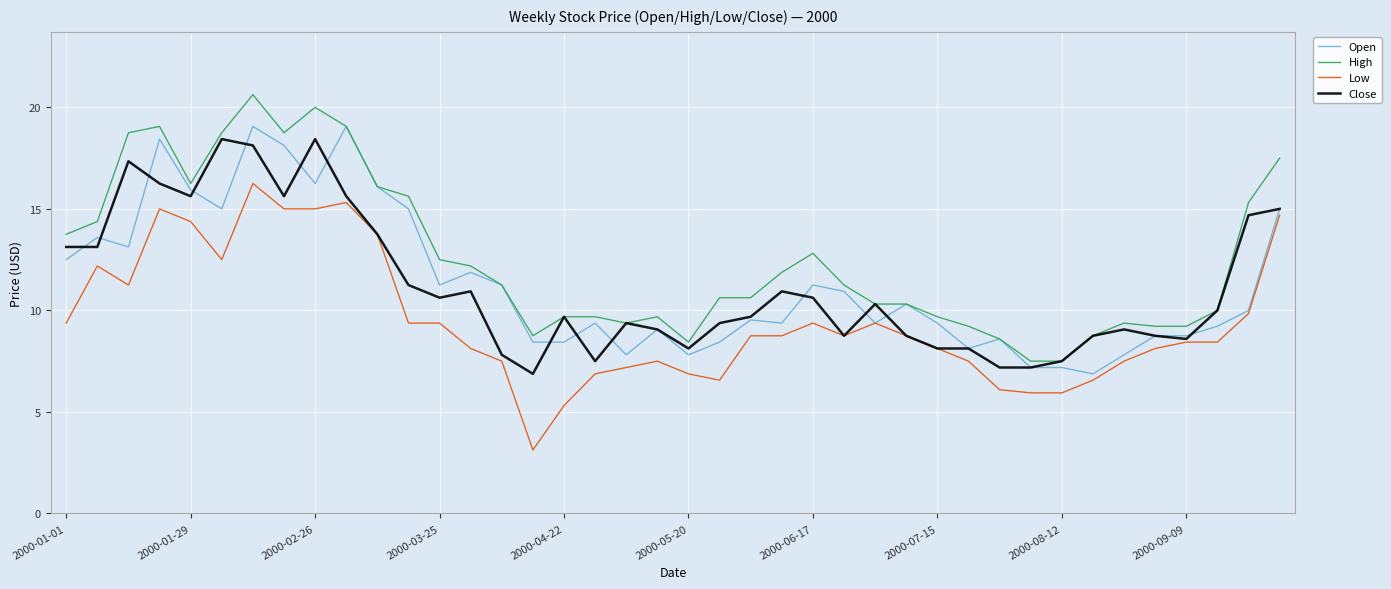

At how many categories does at least one series exceed 8?

38